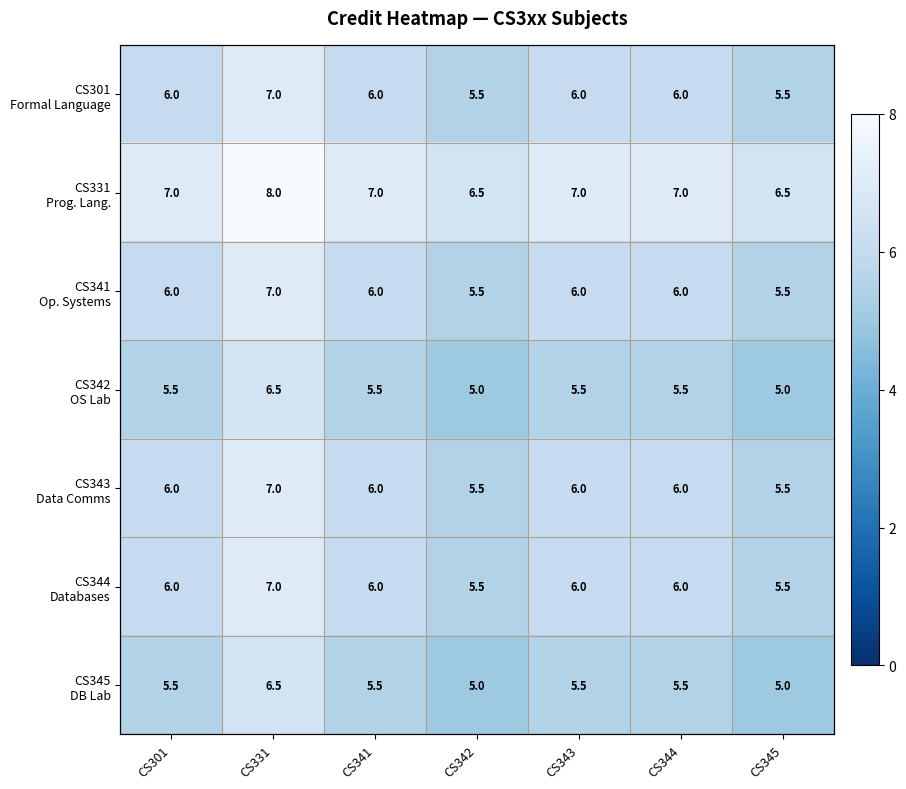

True or false: CS331 Prog. Lang. has a value of 7.0 at CS343.

True